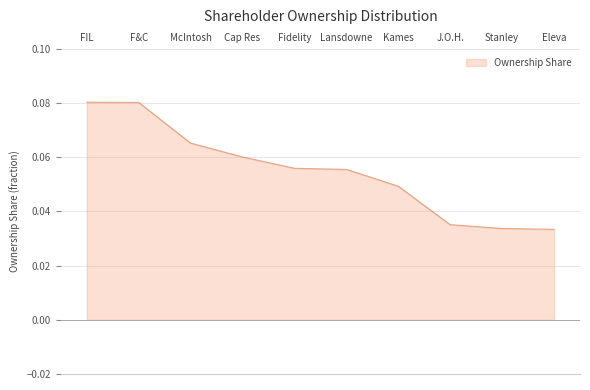

True or false: the data shows 0.0 at McIntosh.

False